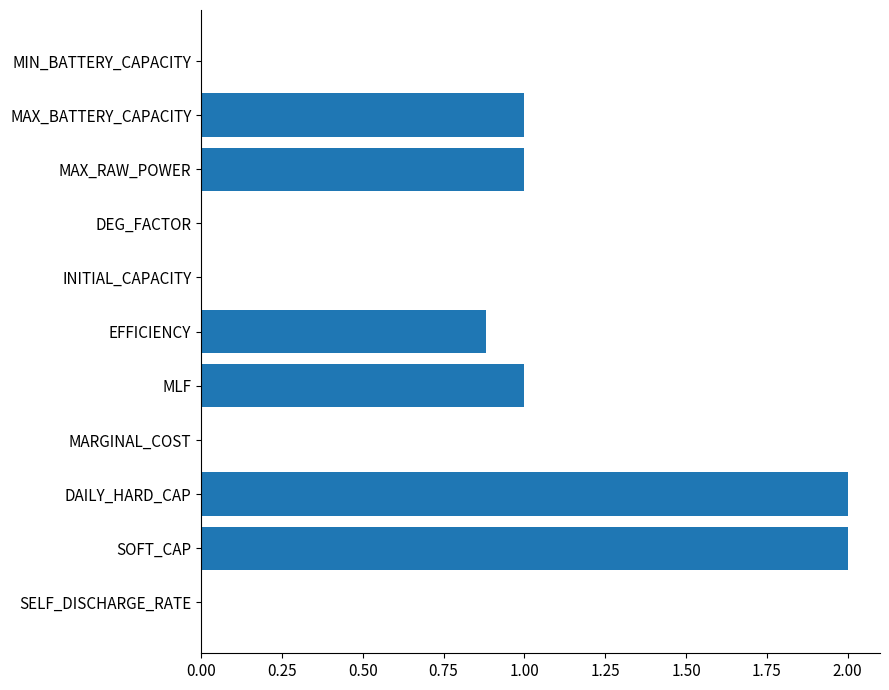

What is the sum of the values at EFFICIENCY and MAX_BATTERY_CAPACITY?

1.9